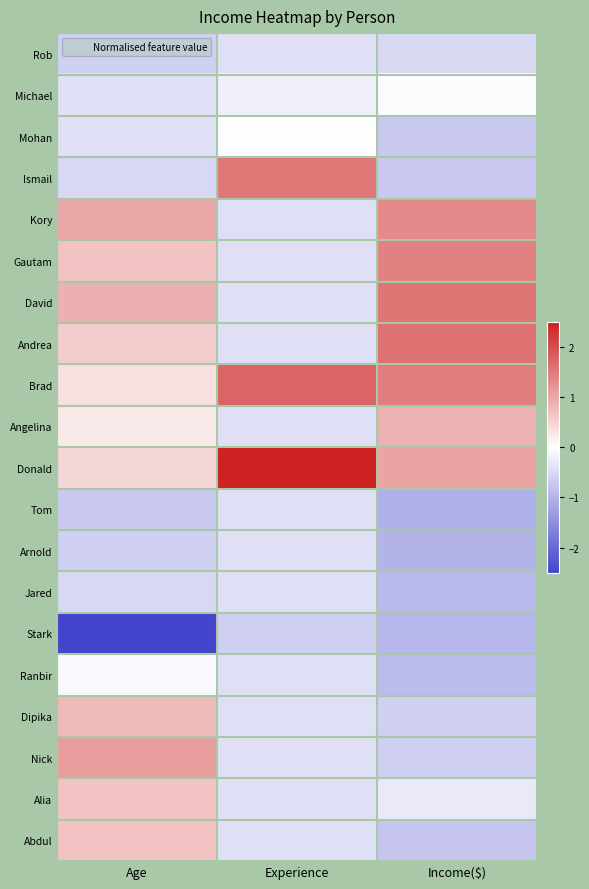

At how many categories does at least one series exceed -2?

3